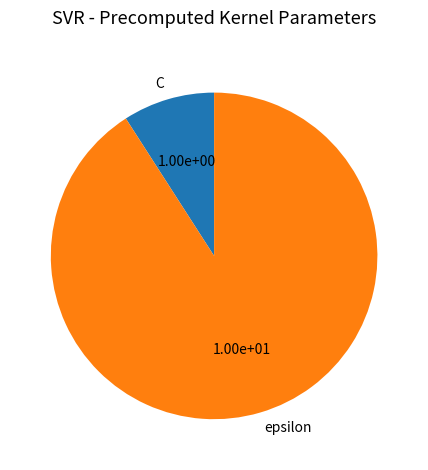

Is there any slice that represents more than half of the pie?

Yes